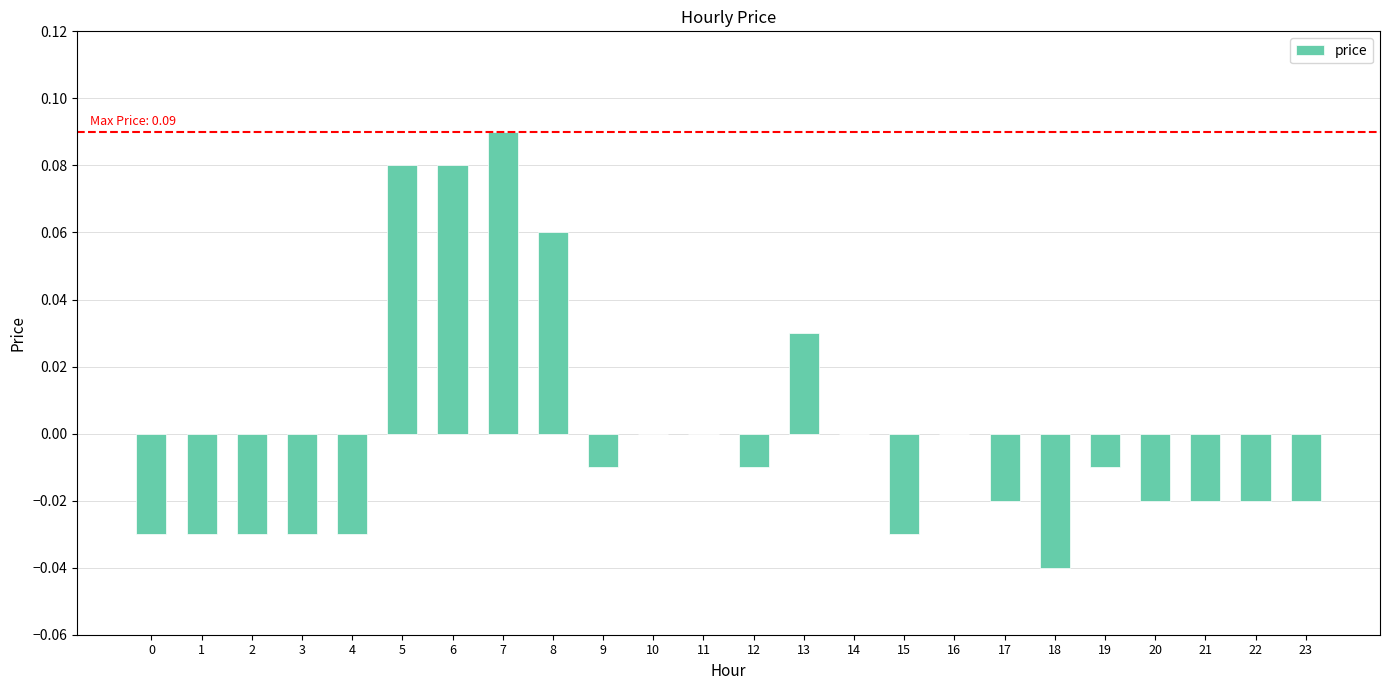

Which has a higher value, 21 or 14?

14